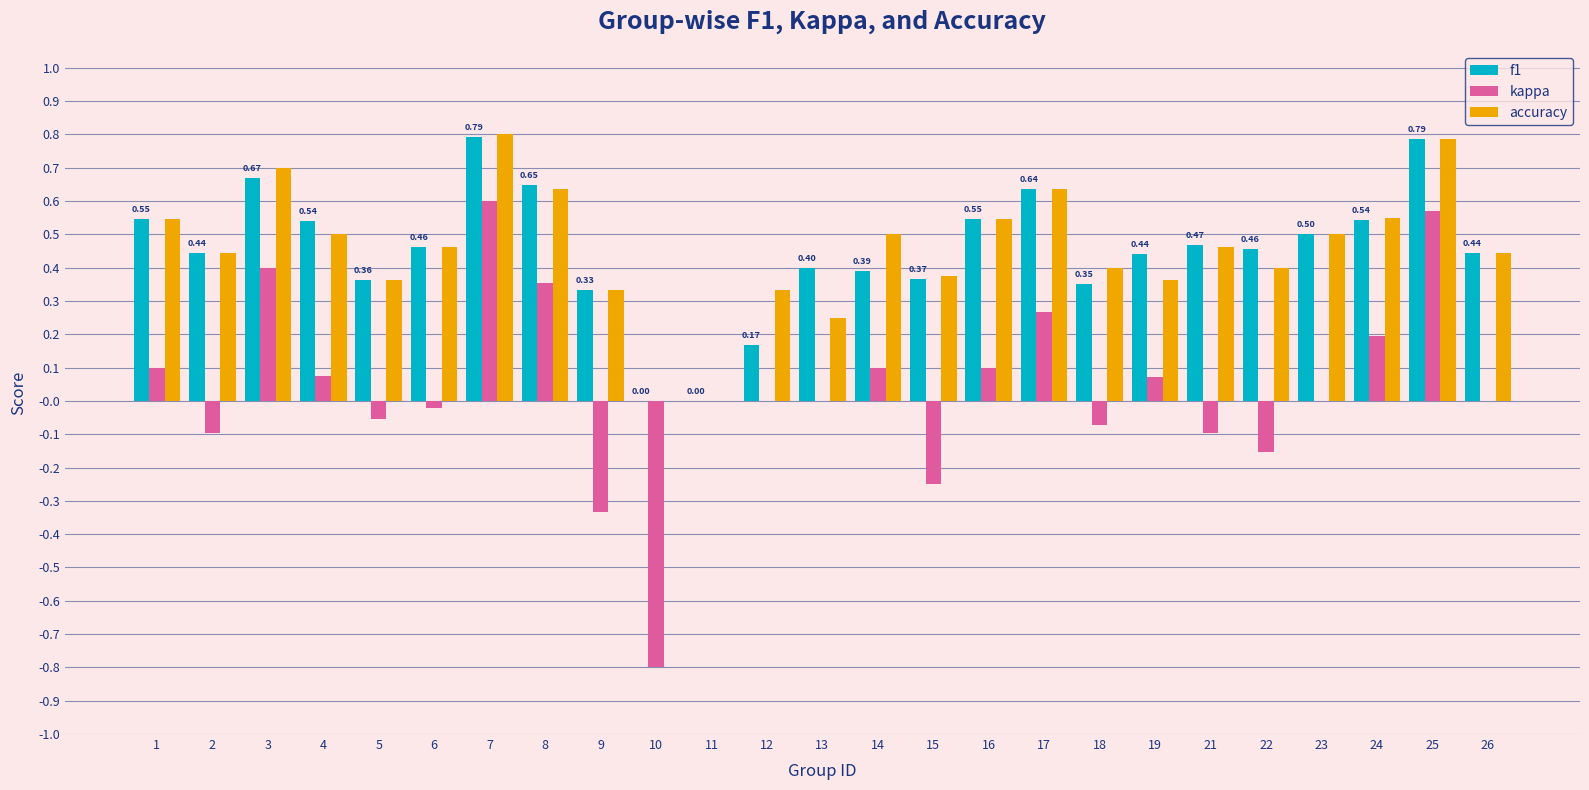

What is the sum of the accuracy values at 23 and 1?

1.0